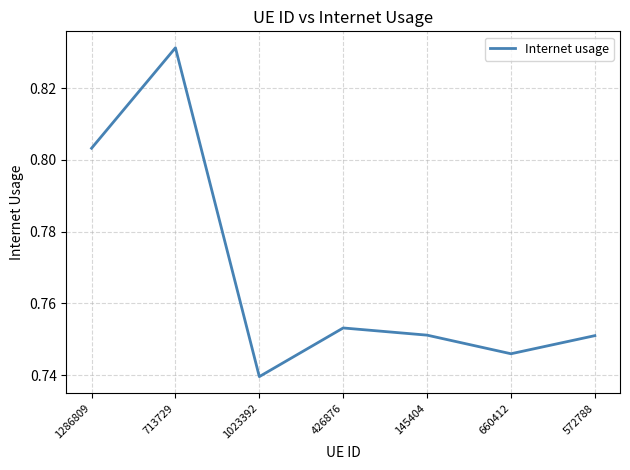

Where is the first local minimum?

1023392